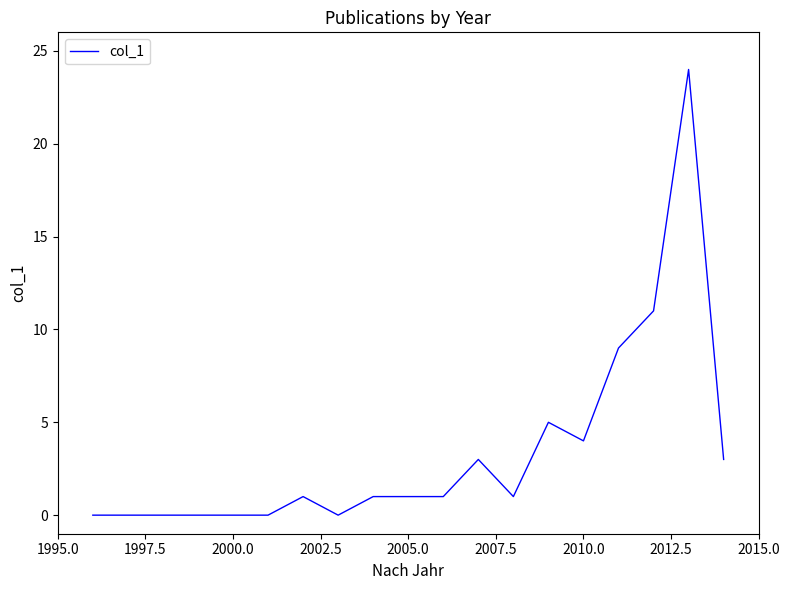

What is the greatest value displayed?

24